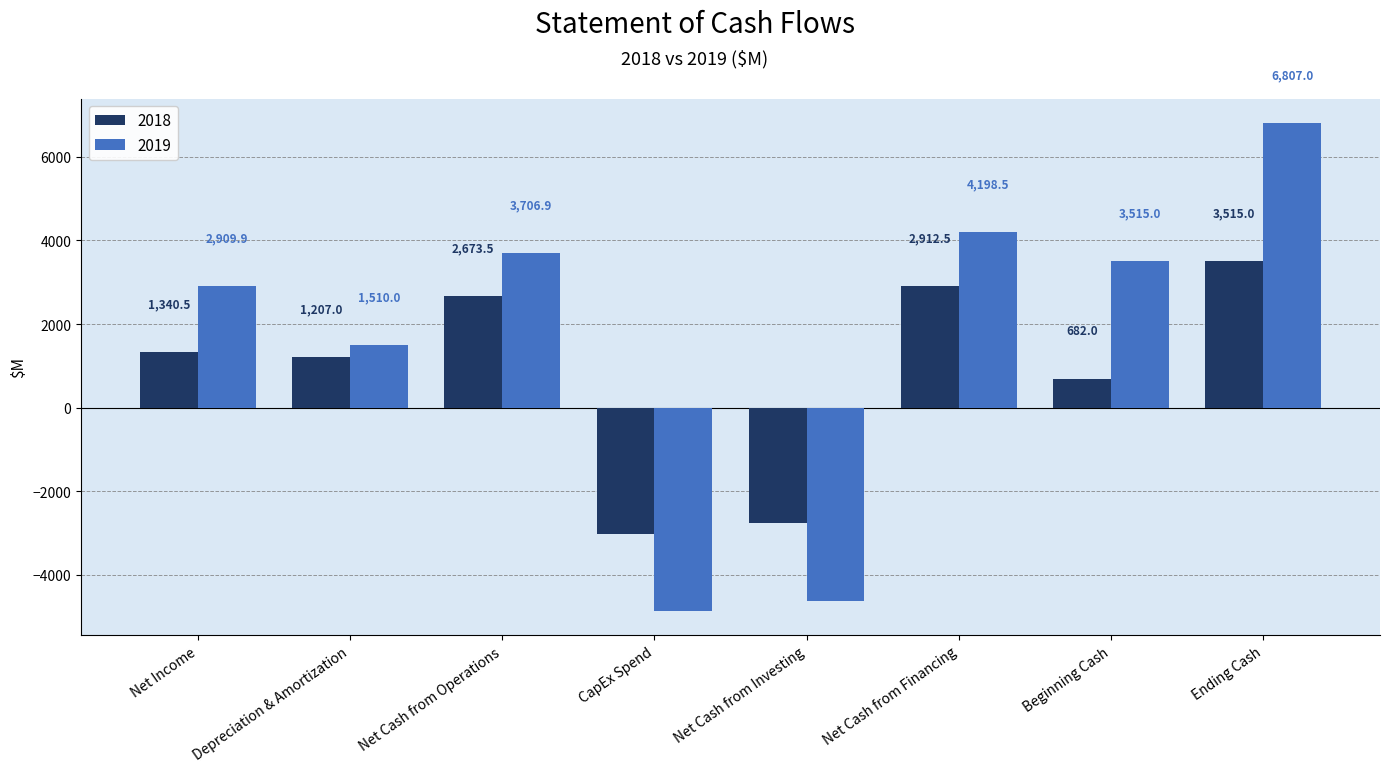

Reading left to right, transcribe all the data shown in this chart.

2018: Net Income=1340.5	Depreciation & Amortization=1207.0	Net Cash from Operations=2673.5	CapEx Spend=-3026.0	Net Cash from Investing=-2753.0	Net Cash from Financing=2912.5	Beginning Cash=682.0	Ending Cash=3515.0
2019: Net Income=2909.9	Depreciation & Amortization=1510.0	Net Cash from Operations=3706.9	CapEx Spend=-4858.0	Net Cash from Investing=-4613.0	Net Cash from Financing=4198.5	Beginning Cash=3515.0	Ending Cash=6807.0